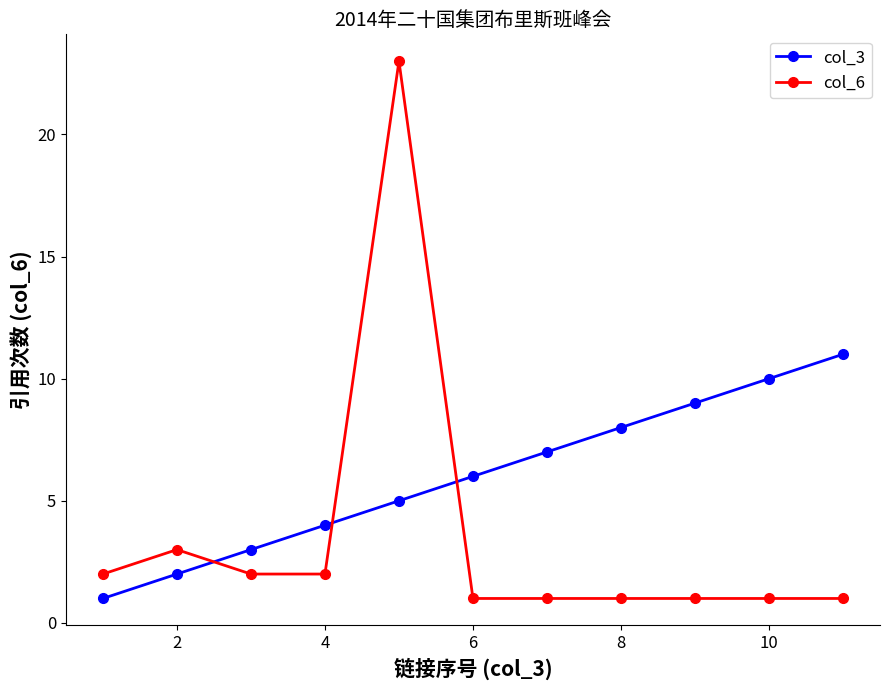

How many lines are shown in the chart?

2